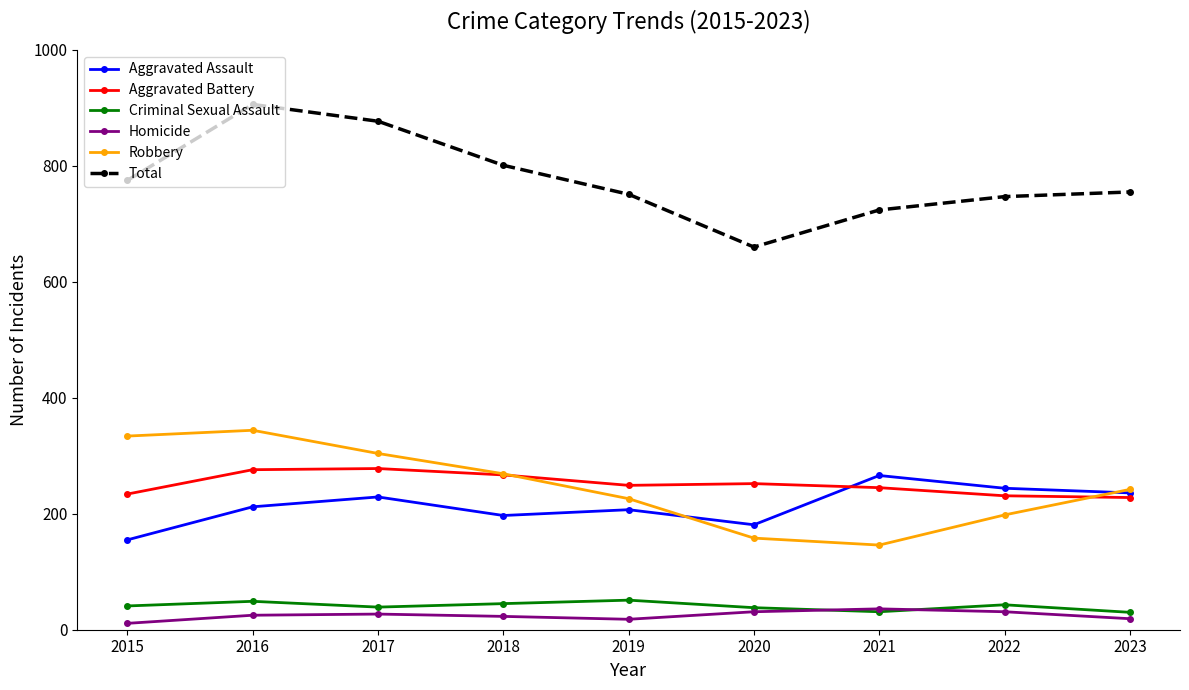

Is the value of Total at 2021 greater than the value of Aggravated Assault at 2018?

Yes